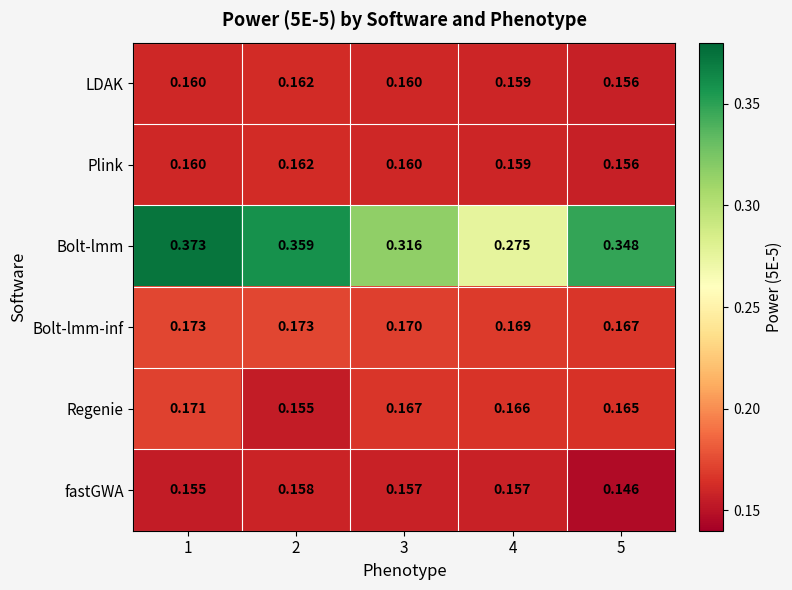

Is the value of LDAK at 4 greater than the value of fastGWA at 5?

Yes